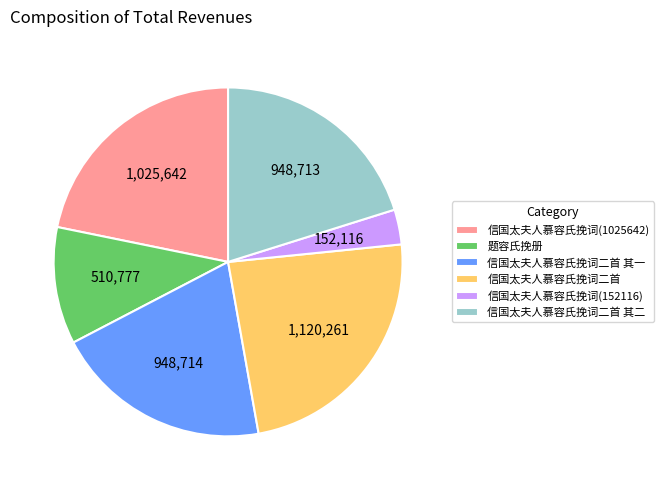

Does 信国太夫人慕容氏挽词二首 其二 represent more than half of the total?

No